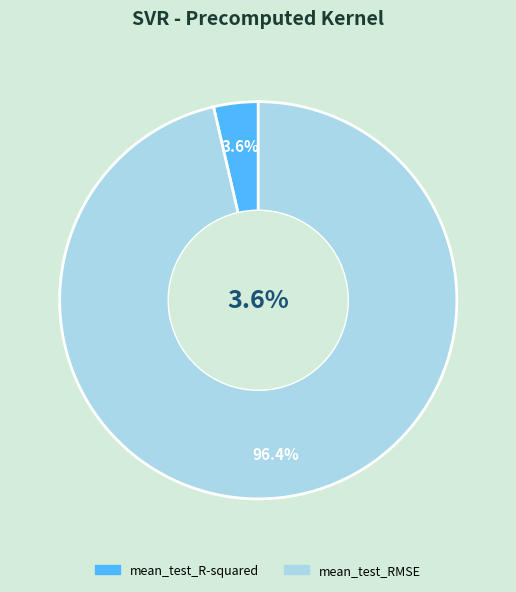

To the nearest percent, what percentage of the pie is mean_test_RMSE?

96%